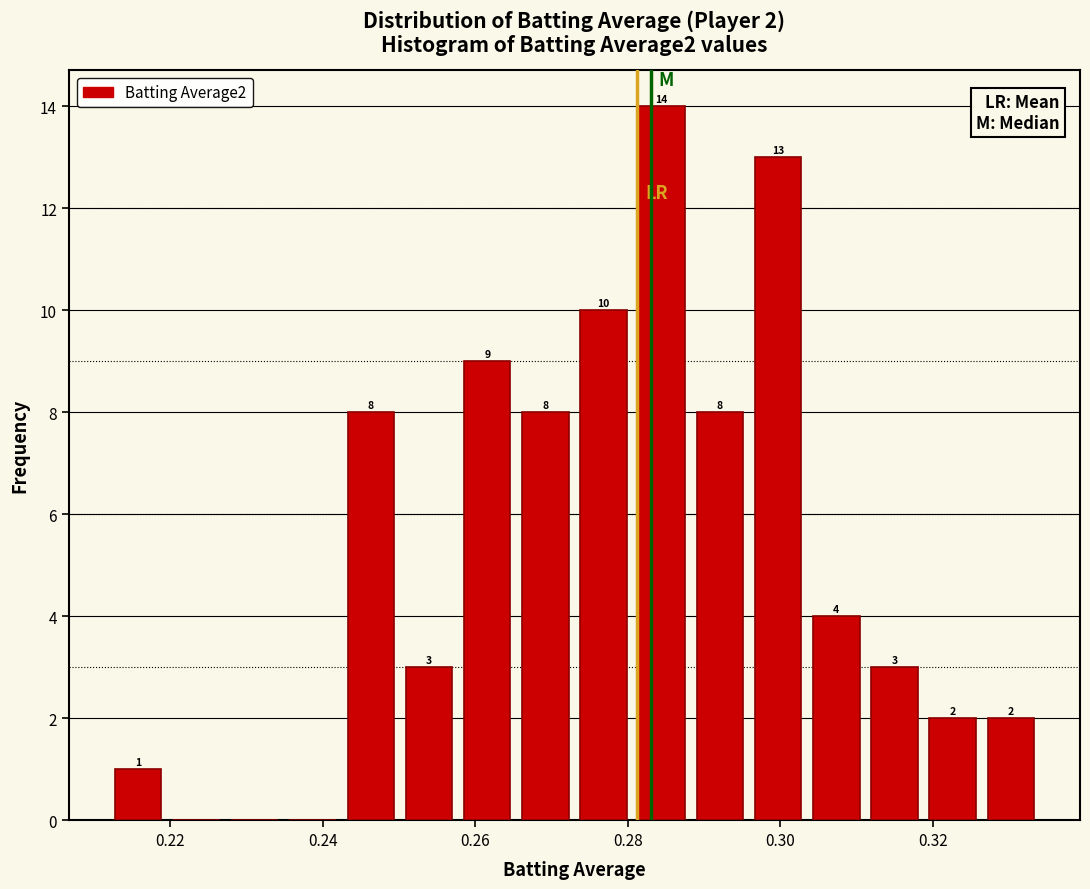

Around what value on the x-axis is the tallest bar? Give the approximate position of its centre, as read against the axis.

0.284